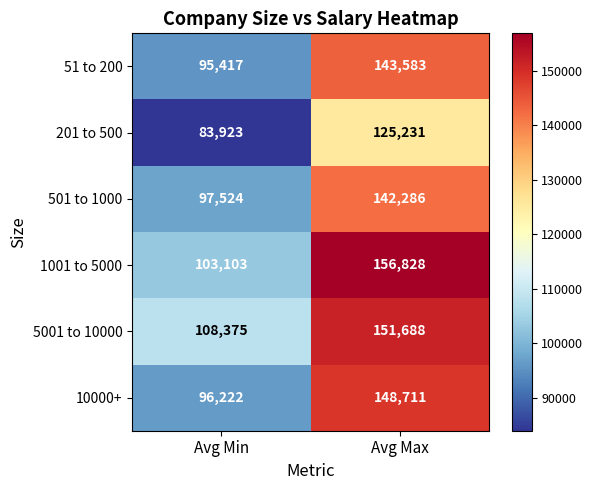

What is the maximum value shown in the chart?

156828